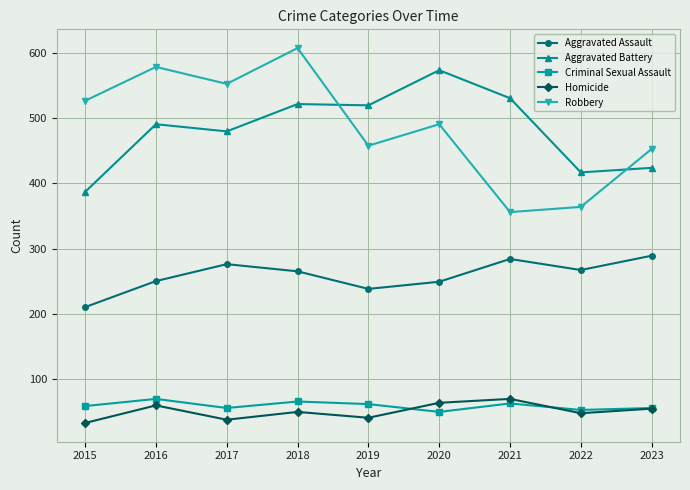

Count the number of categories in the chart.

9